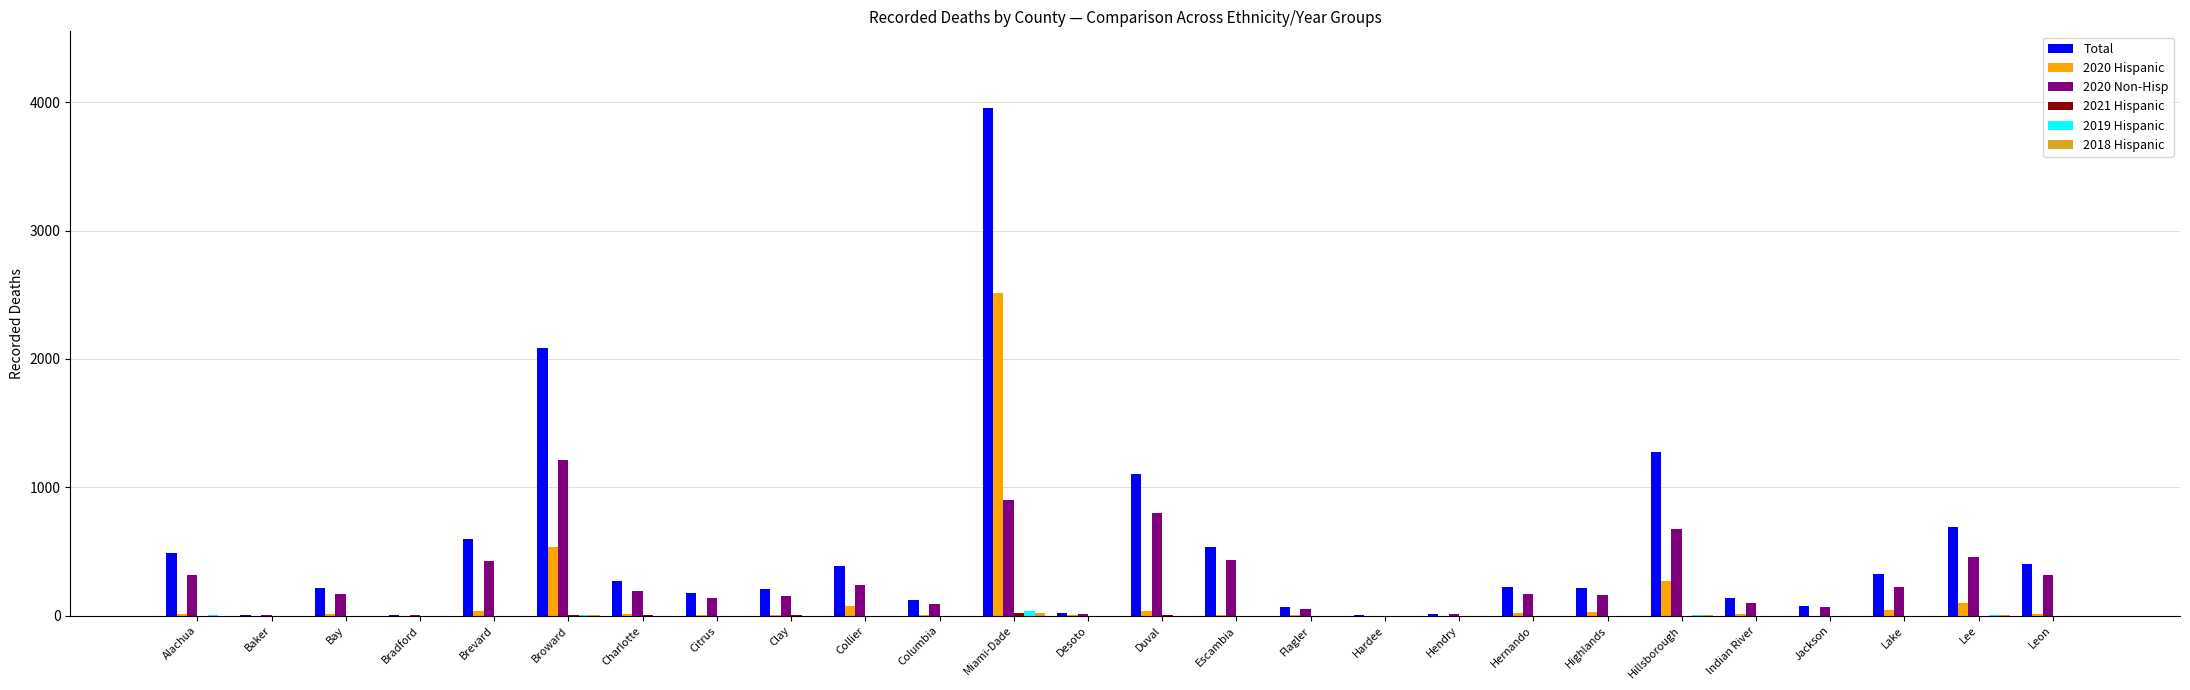

How many data points does each series have?

26